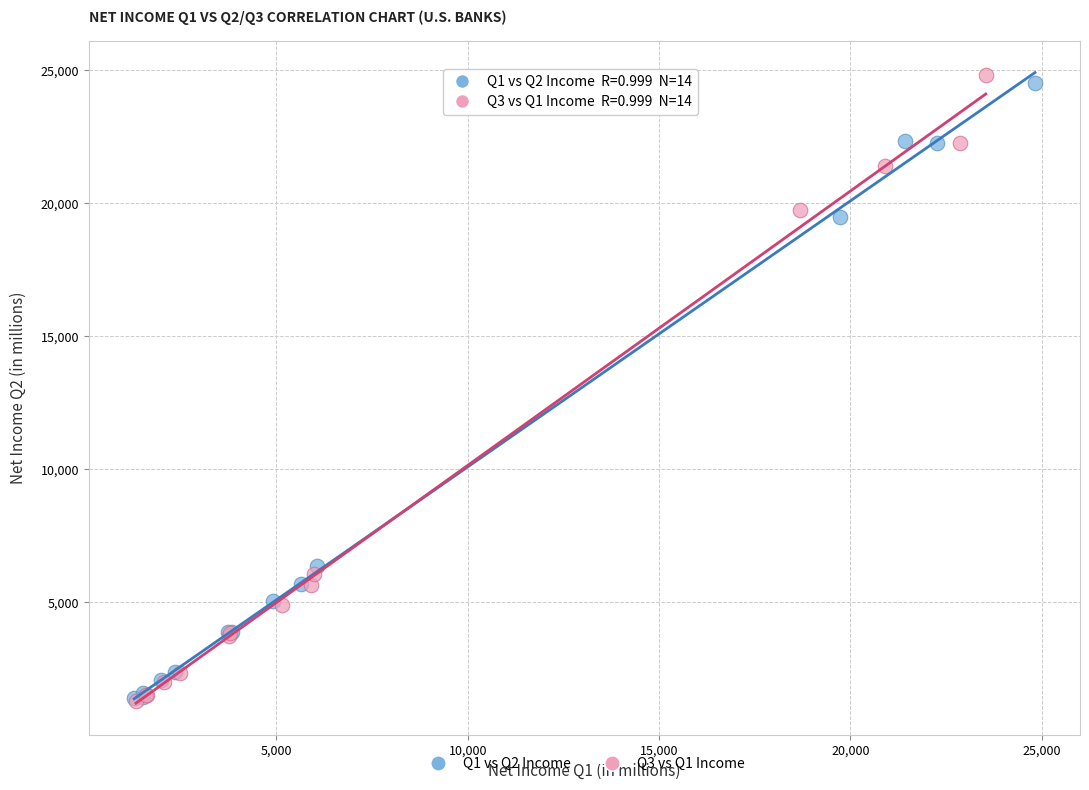

Which series has the widest spread of Y values?

Q3 vs Q1 Income